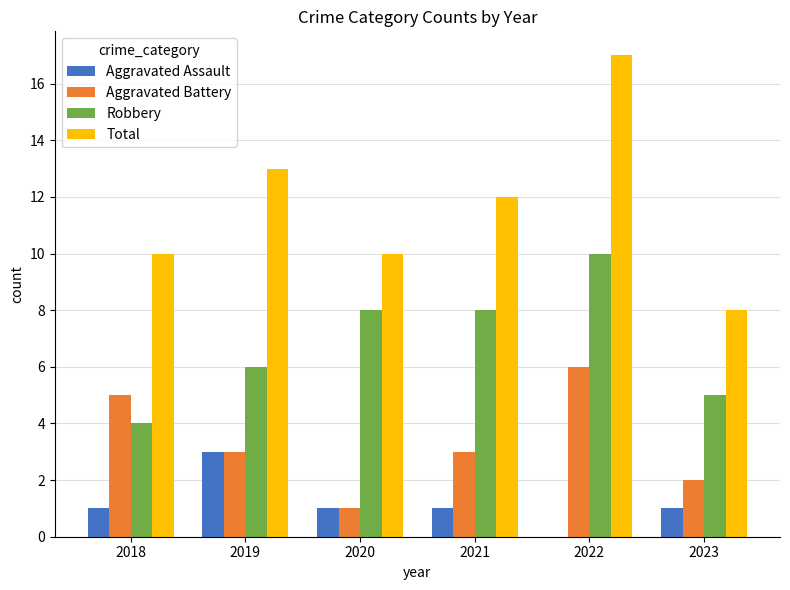

At which category does the chart reach its peak across all series?

2022